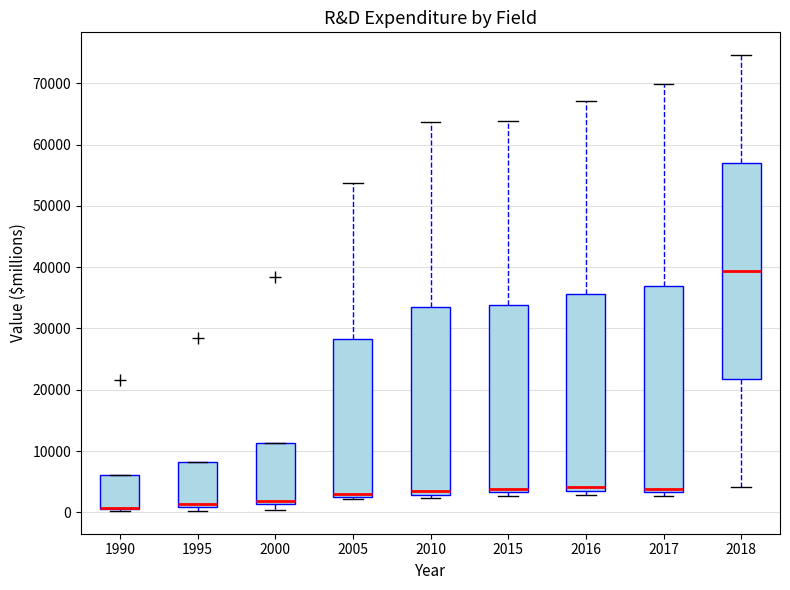

Which box is the tallest, from its lower edge to its upper edge?

2018